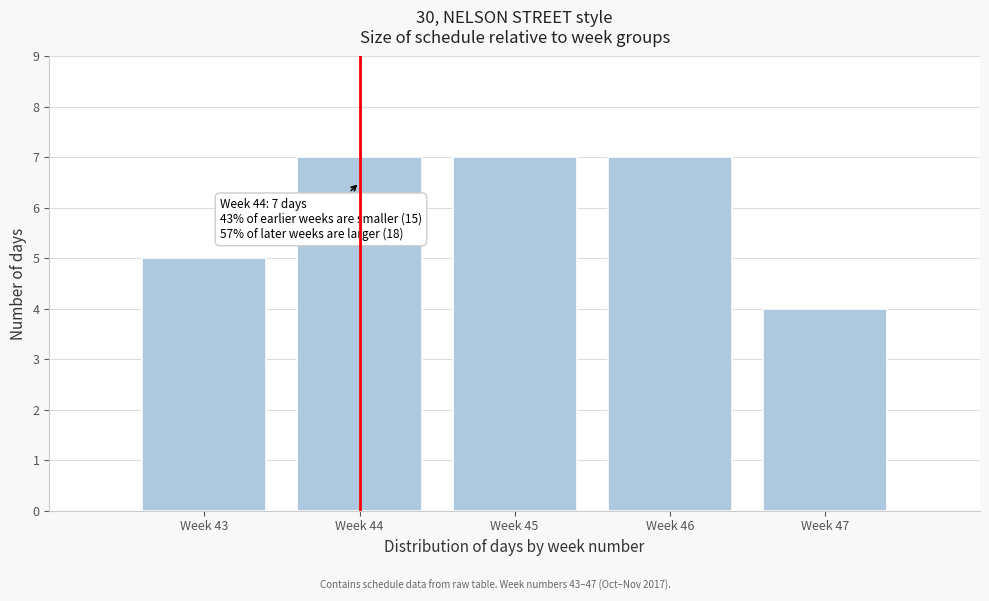

Reading left to right, transcribe all the data shown in this chart.

5	7	7	7	4